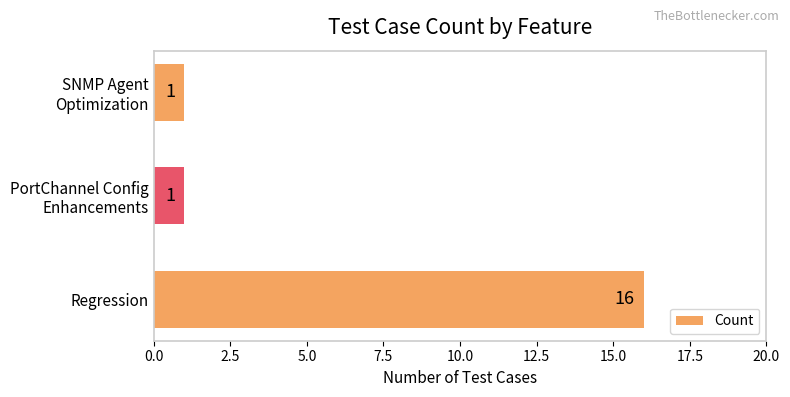

What is the minimum value shown in the chart?

1